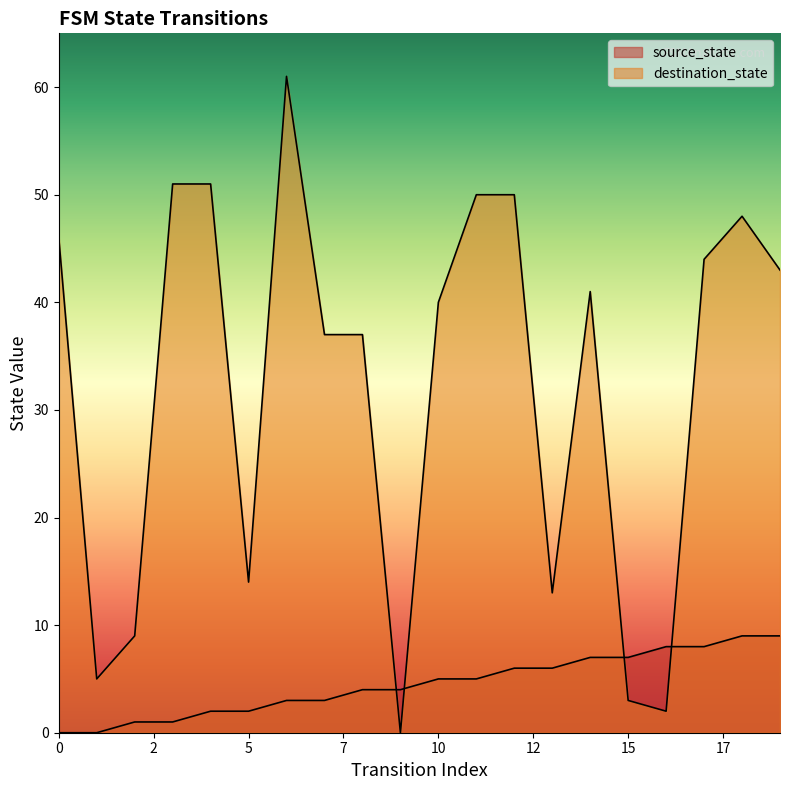

Rank the series by their maximum value, from highest to lowest.

destination_state, source_state